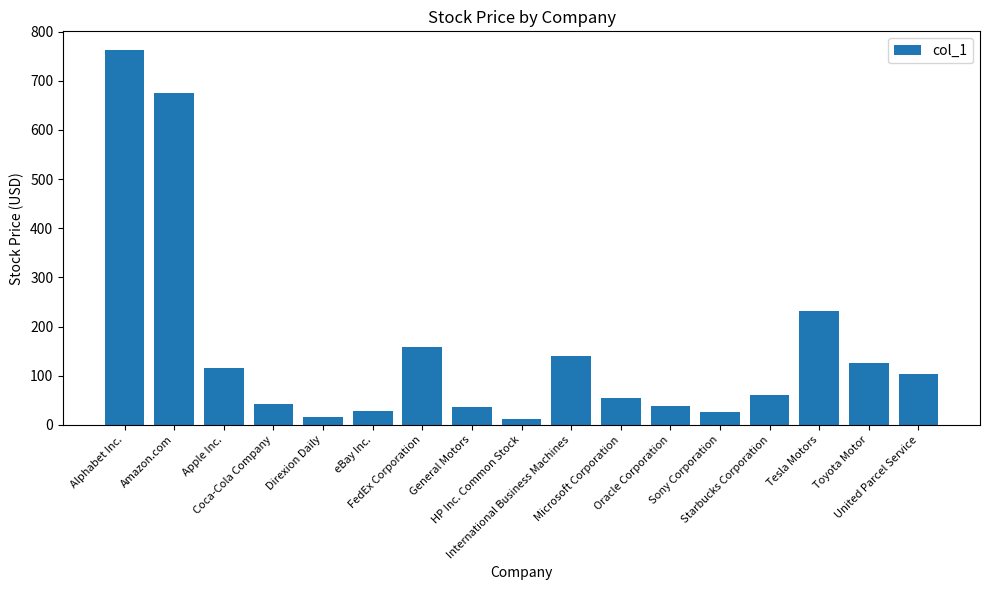

What is the difference between the values at Alphabet Inc. and International Business Machines?

622.7